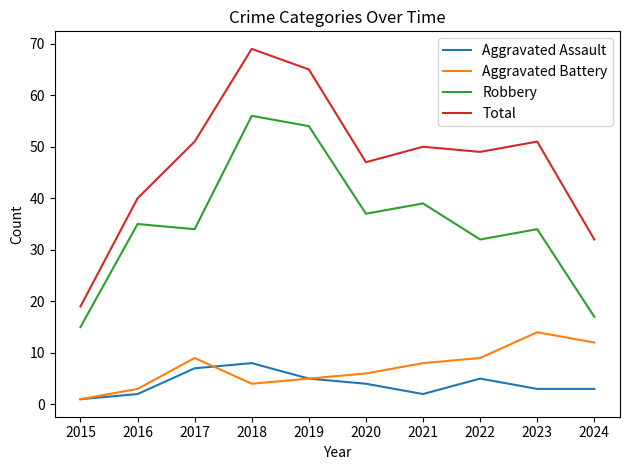

Reading right to left, list all the values displayed in this chart.

Aggravated Assault: 3	3	5	2	4	5	8	7	2	1
Aggravated Battery: 12	14	9	8	6	5	4	9	3	1
Robbery: 17	34	32	39	37	54	56	34	35	15
Total: 32	51	49	50	47	65	69	51	40	19